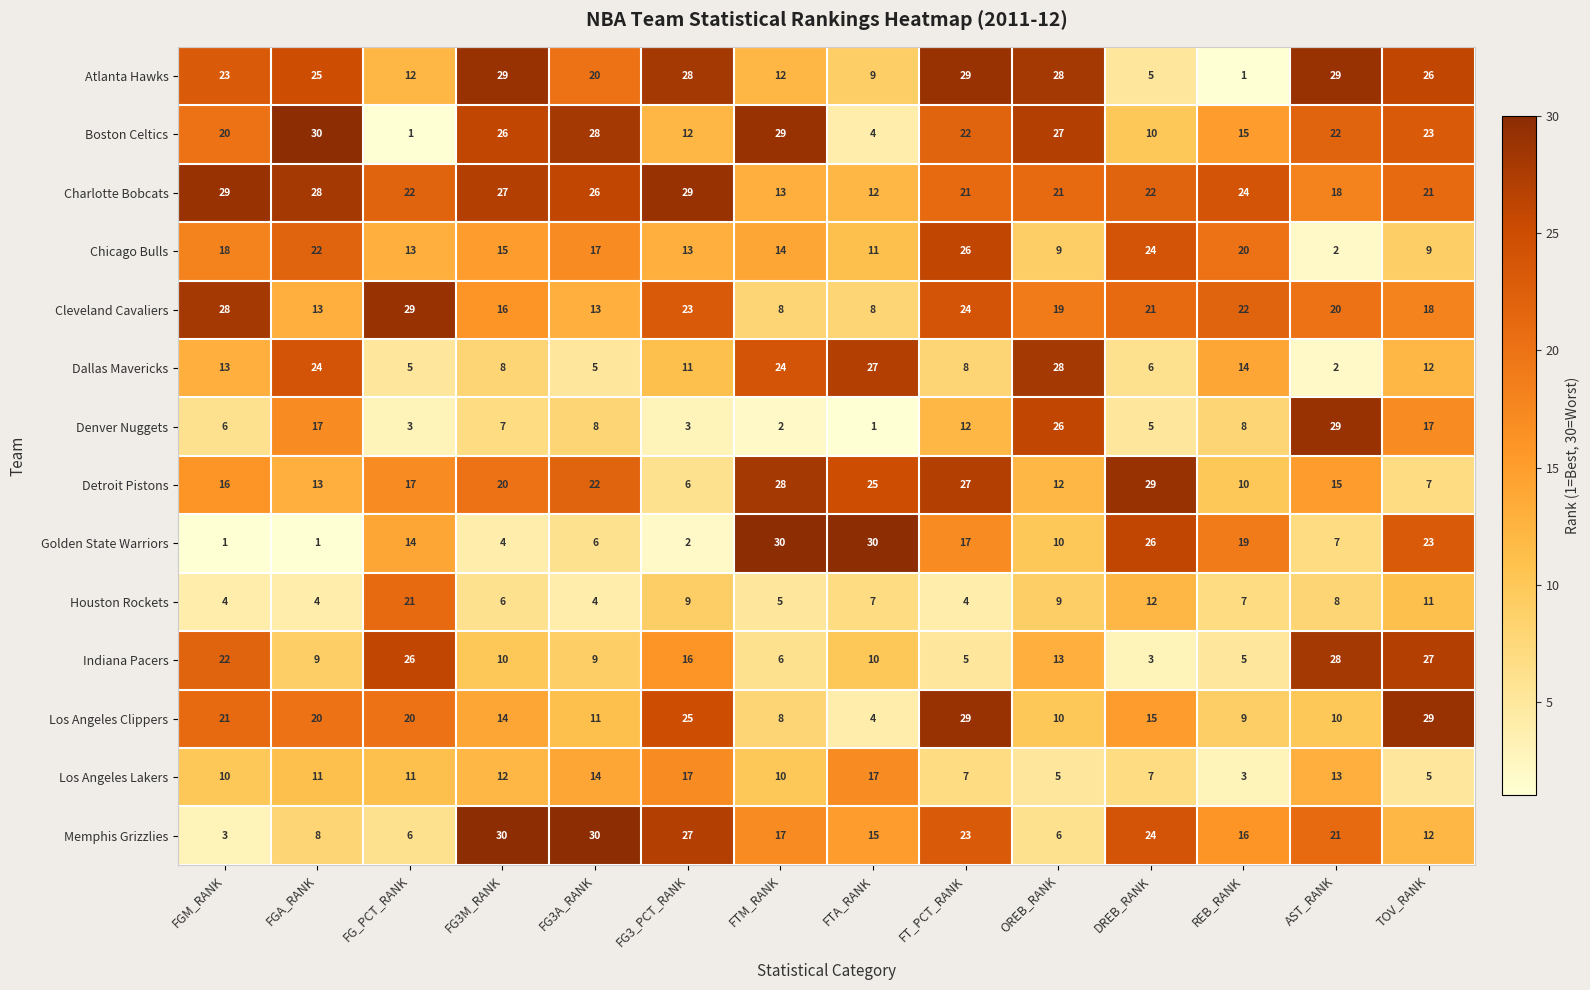

True or false: Boston Celtics has a value of 15 at REB_RANK.

True